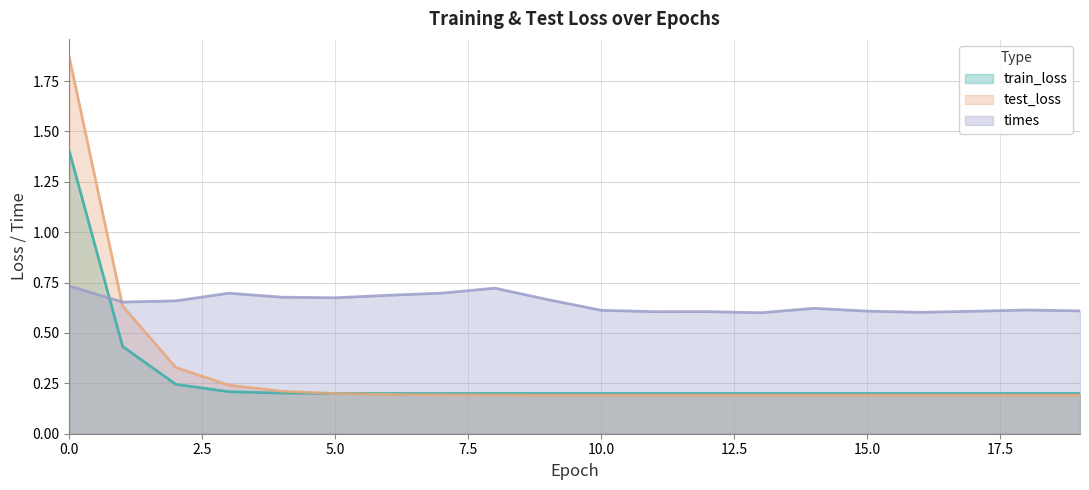

At which label does times reach its minimum?

13